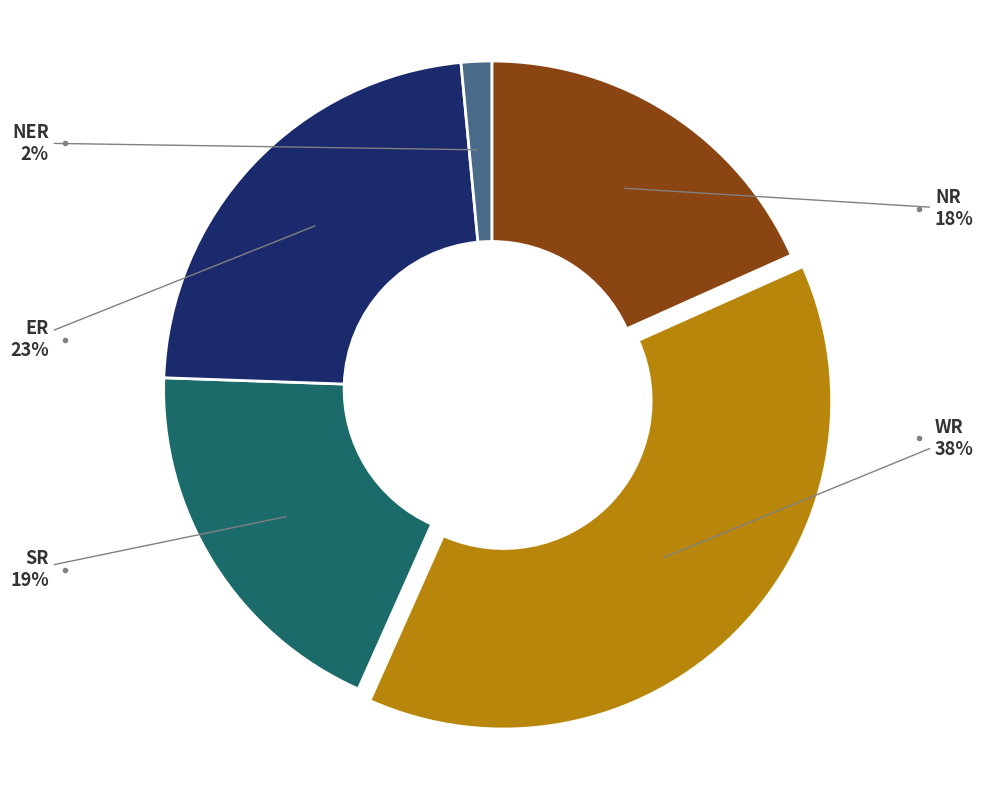

What is the smallest slice in the pie chart?

NER